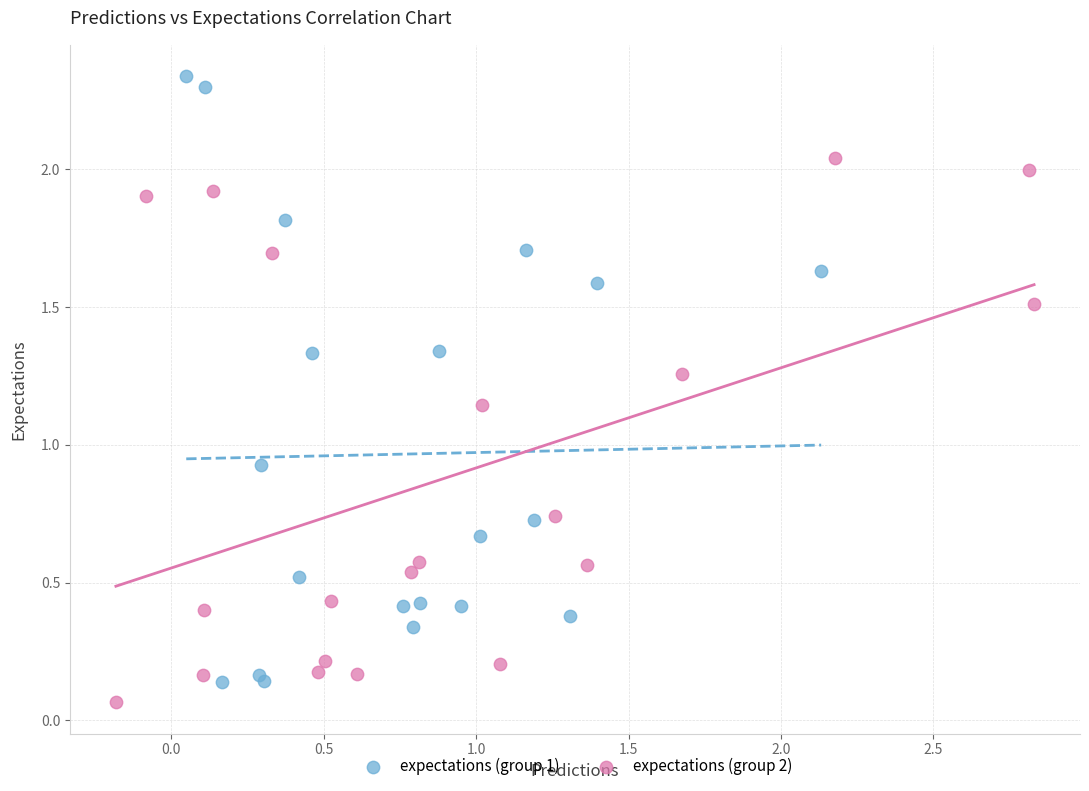

Which series reaches the minimum Y coordinate?

expectations (group 2)